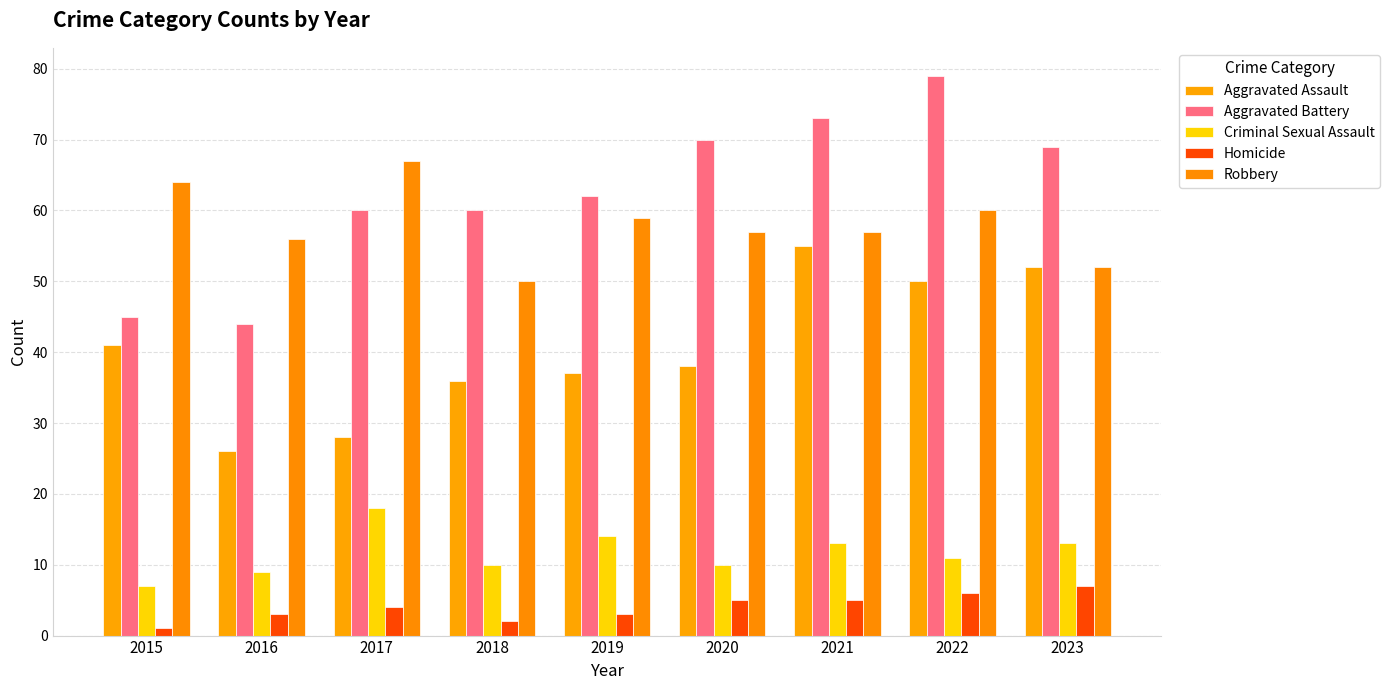

What is the value of the Criminal Sexual Assault bar at the 4th from the left?

10